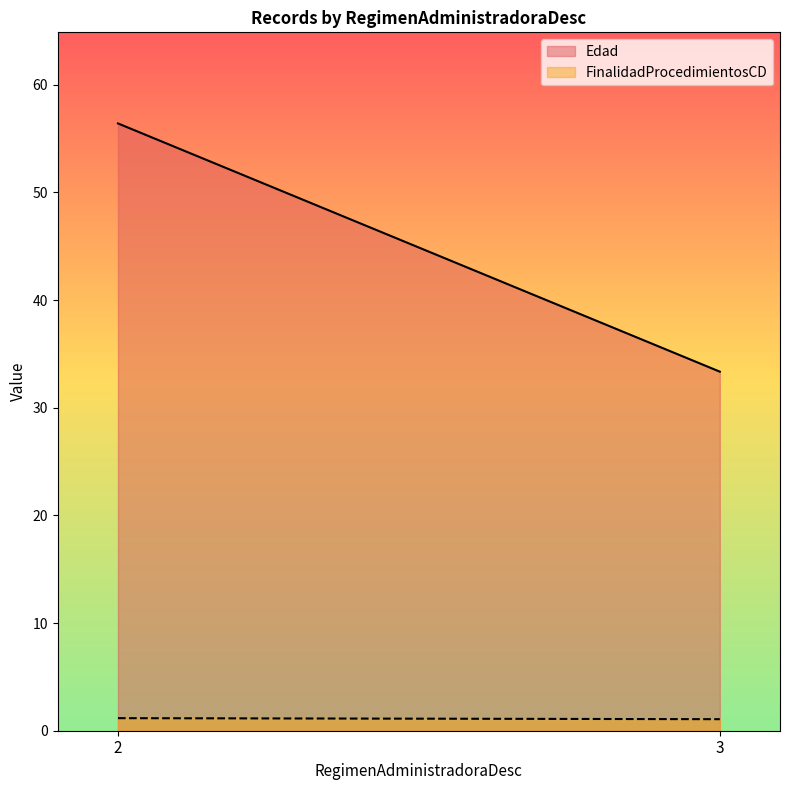

How many lines are shown in the chart?

2